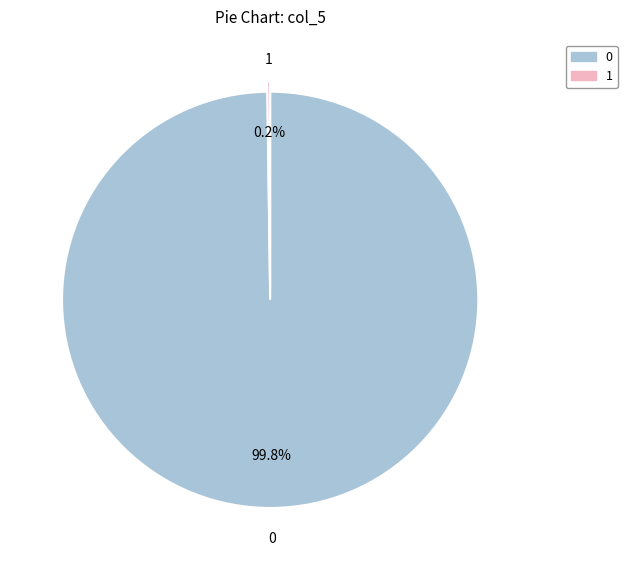

Does 0 account for over 50% of the chart?

Yes